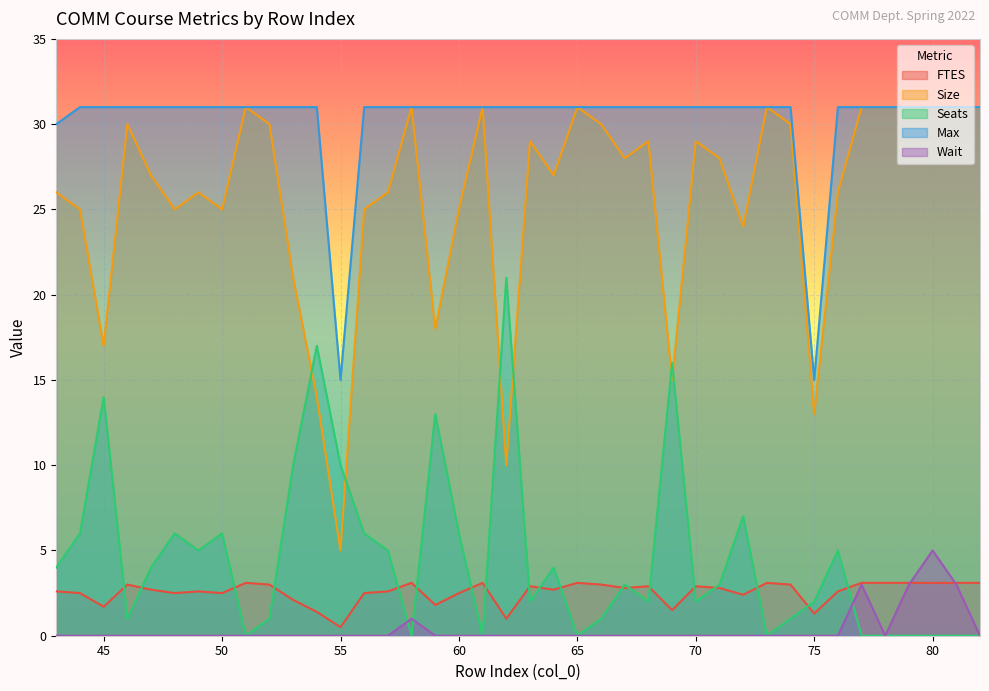

True or false: FTES and Max cross at least once.

False